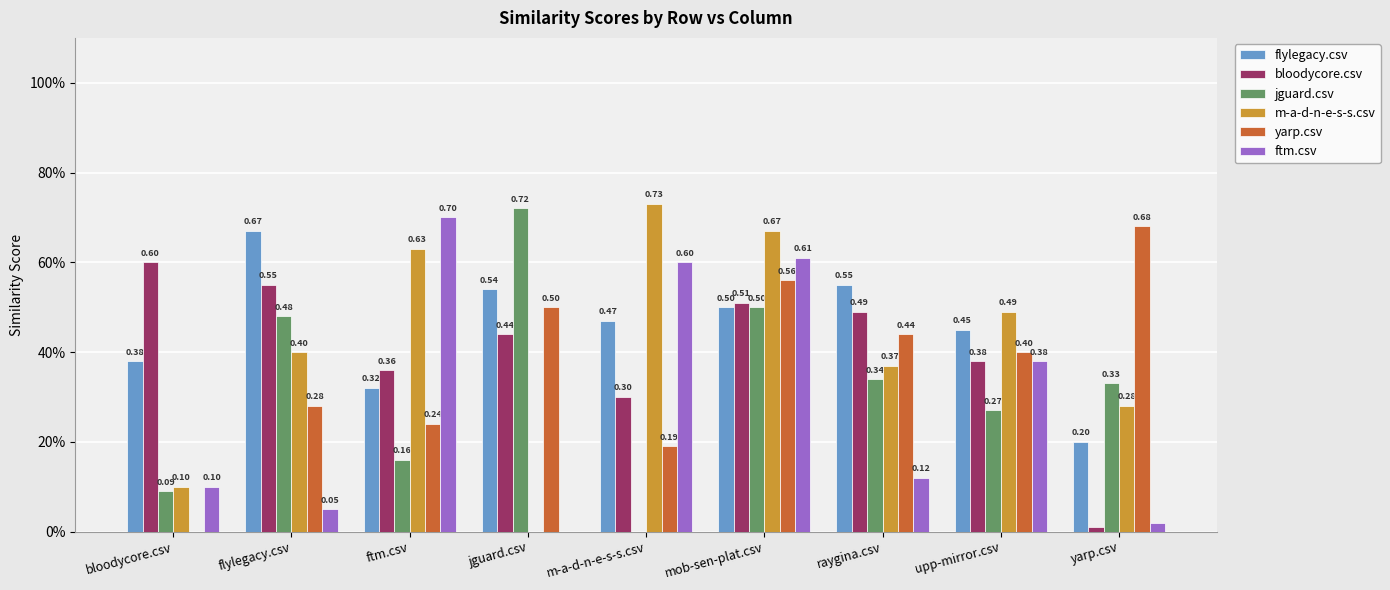

Rank the categories by jguard.csv value from highest to lowest.

jguard.csv, mob-sen-plat.csv, flylegacy.csv, raygina.csv, yarp.csv, upp-mirror.csv, ftm.csv, bloodycore.csv, m-a-d-n-e-s-s.csv